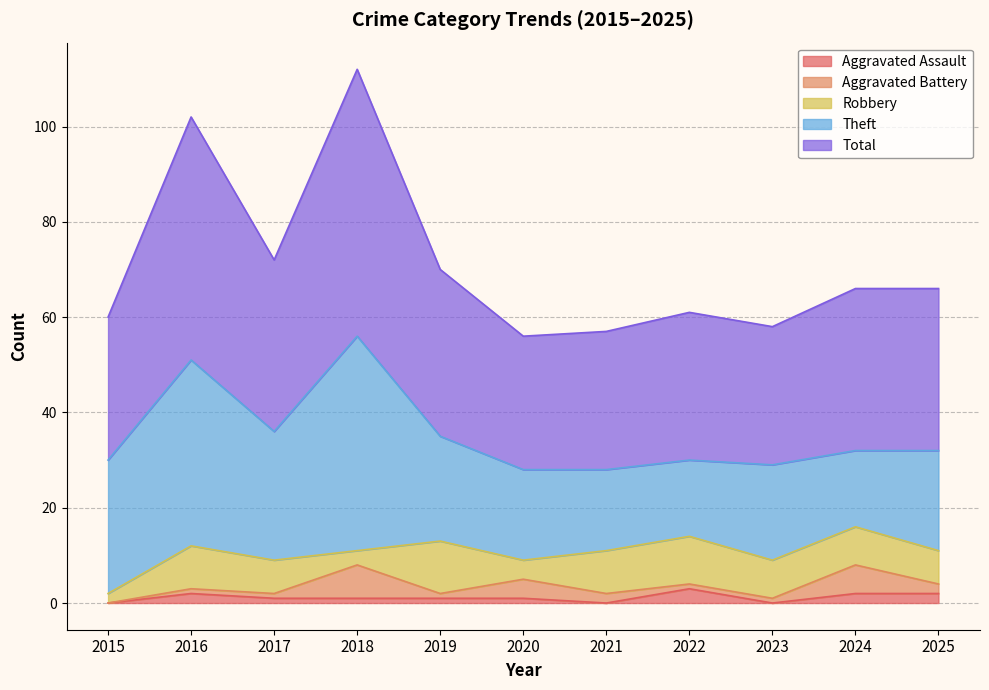

How many data points in Robbery are less than 8?

5